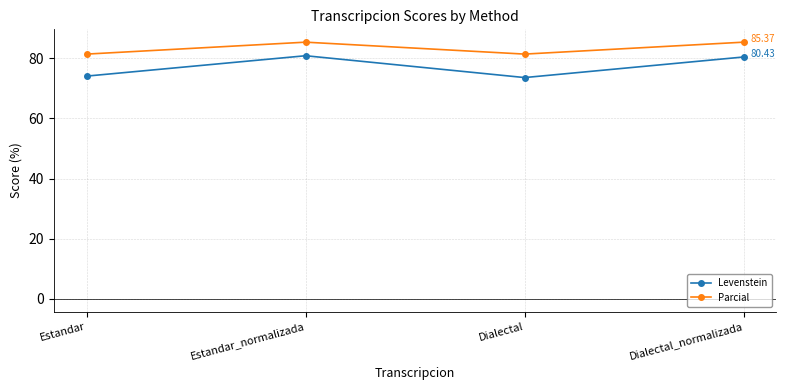

True or false: Parcial and Levenstein cross at least once.

False